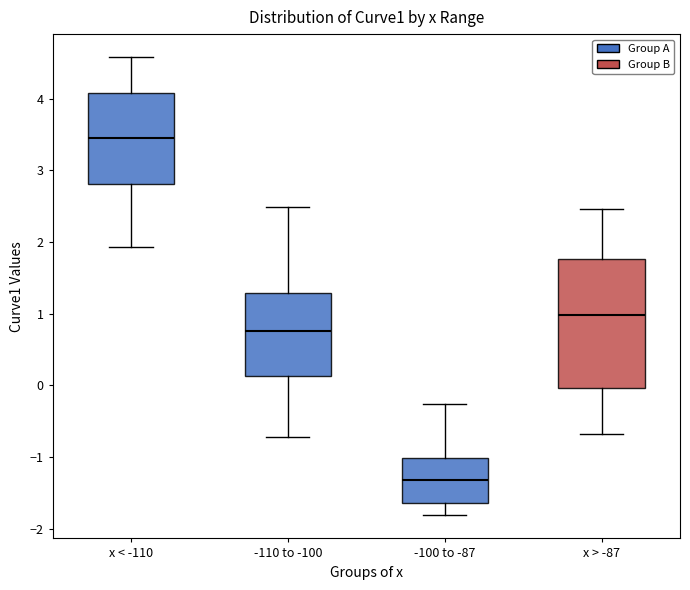

Where is the lower edge of the box for -100 to -87 on the y-axis? The values are not printed on the chart, so give them approximately, as read against the axis.

-1.6